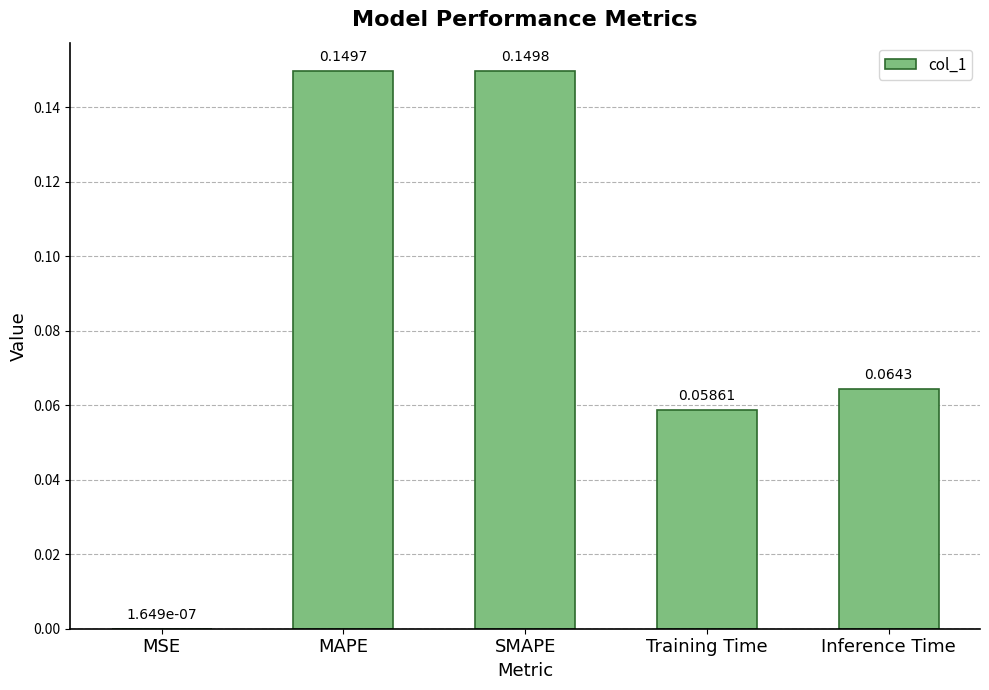

Where is the data nearest to the value 0?

MSE